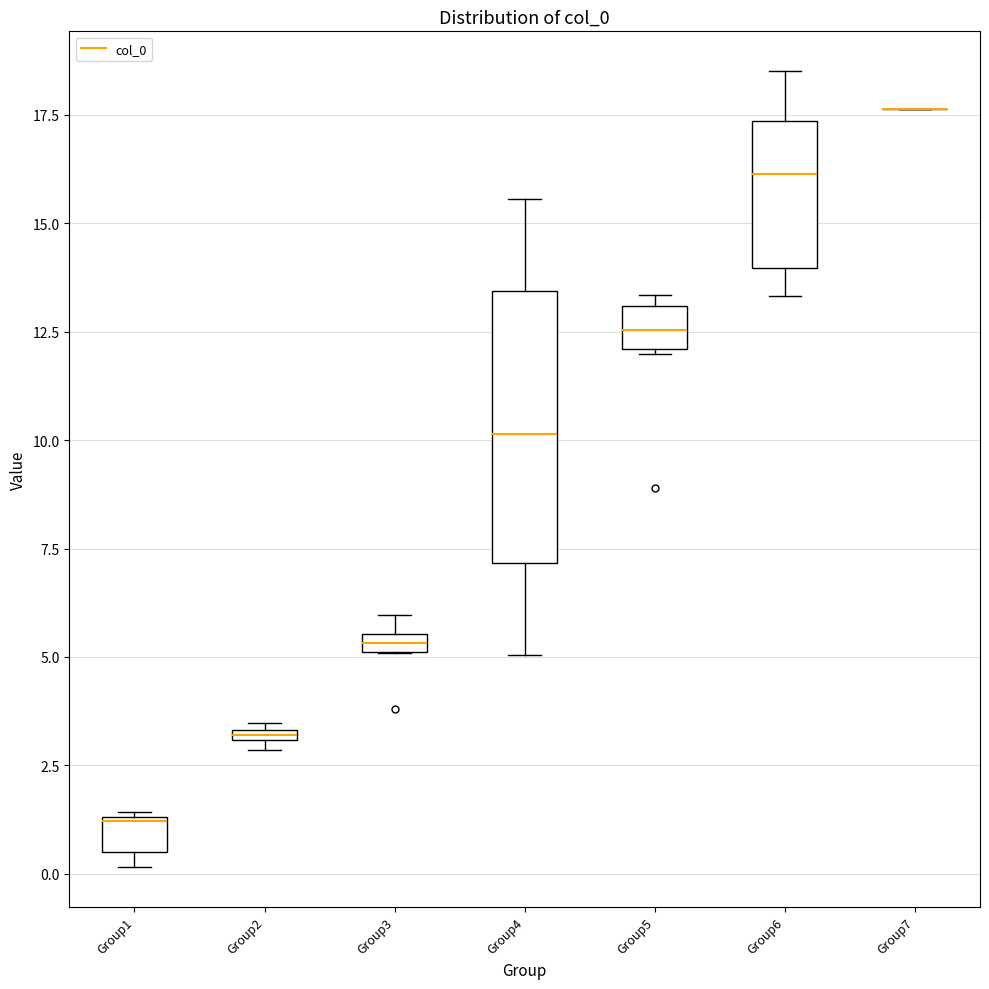

Which box is the tallest, from its lower edge to its upper edge?

Group4